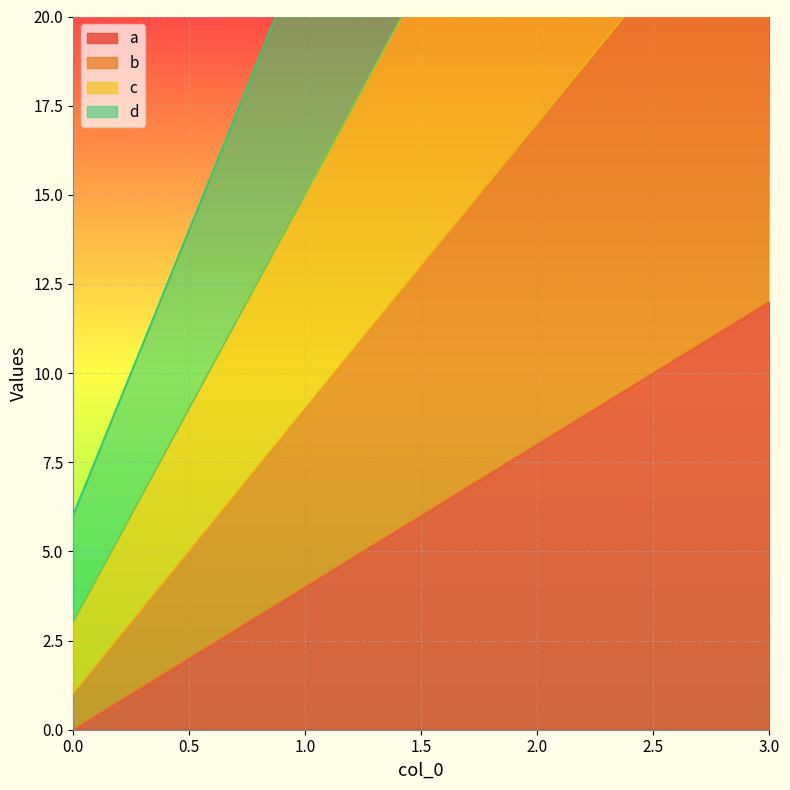

True or false: a and c intersect in this chart.

False